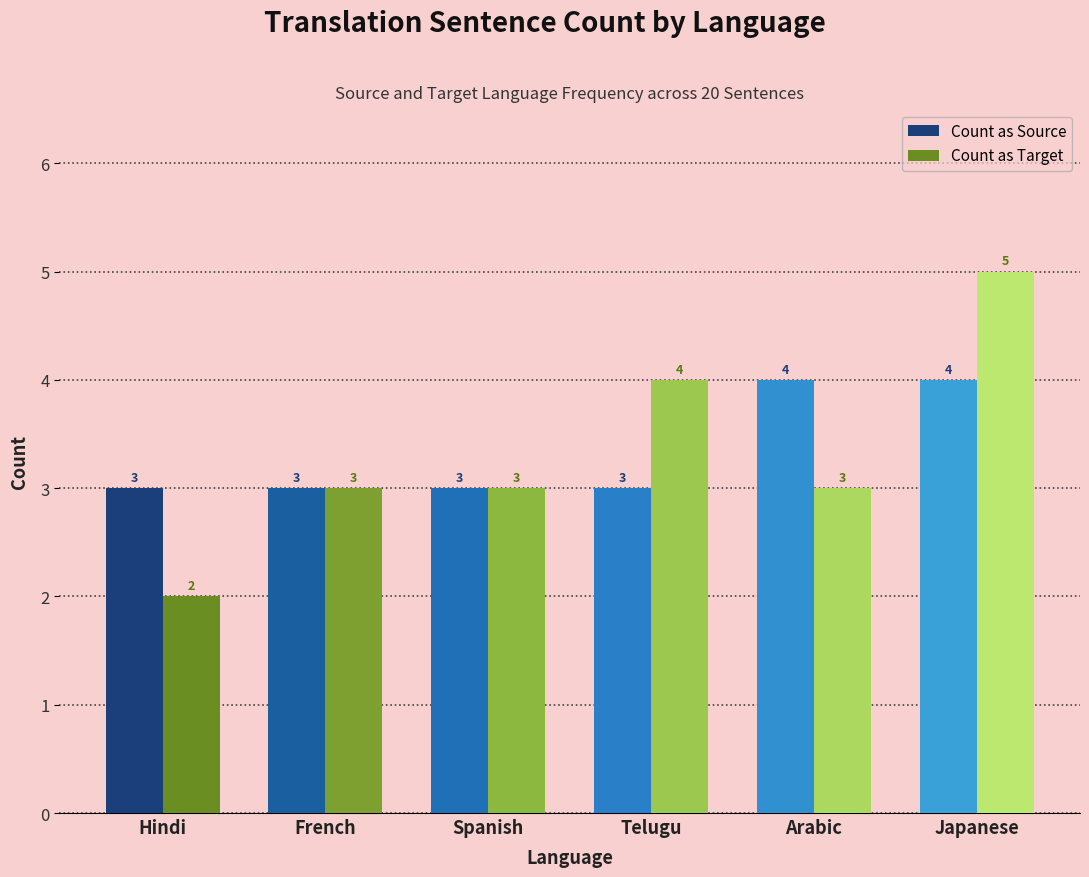

Is the value of Count as Source at Spanish greater than the value of Count as Target at Japanese?

No